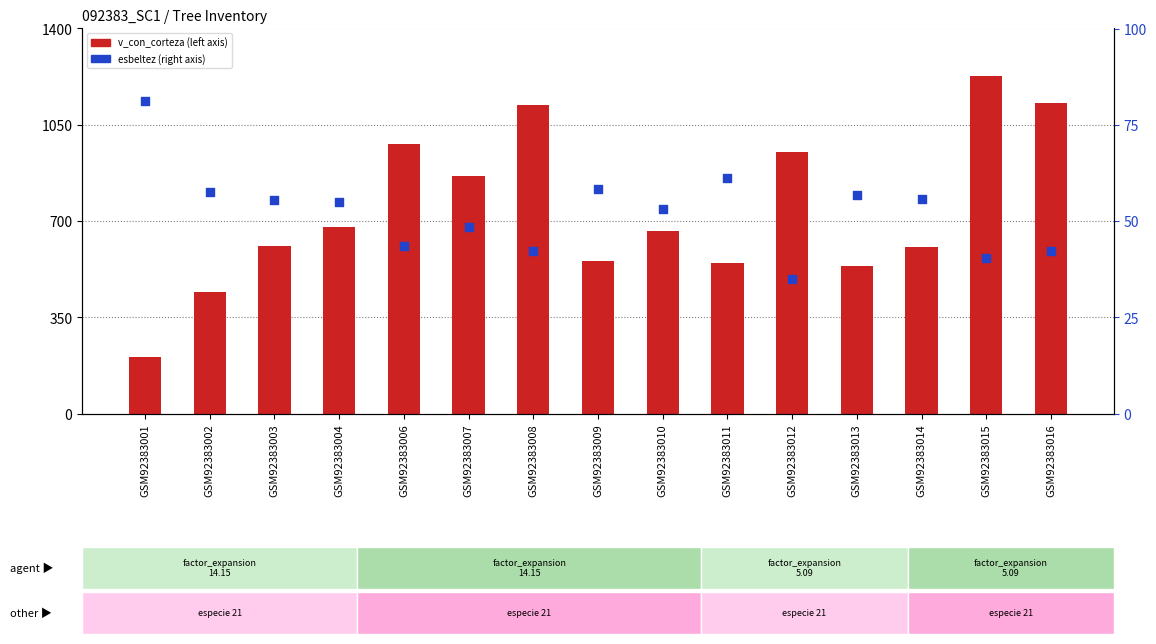

At which category is the sum across all series the highest?

GSM92383015